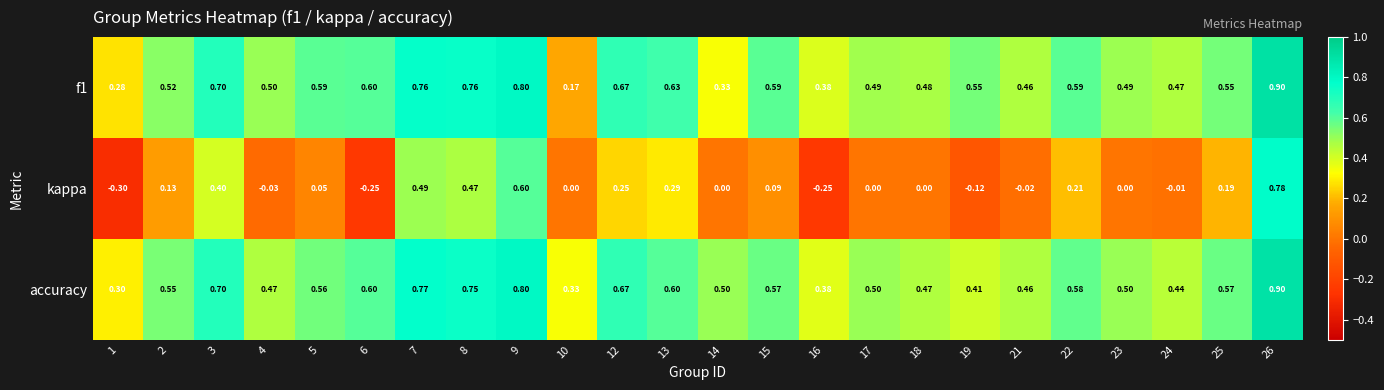

Which series has the largest range (max minus min)?

kappa